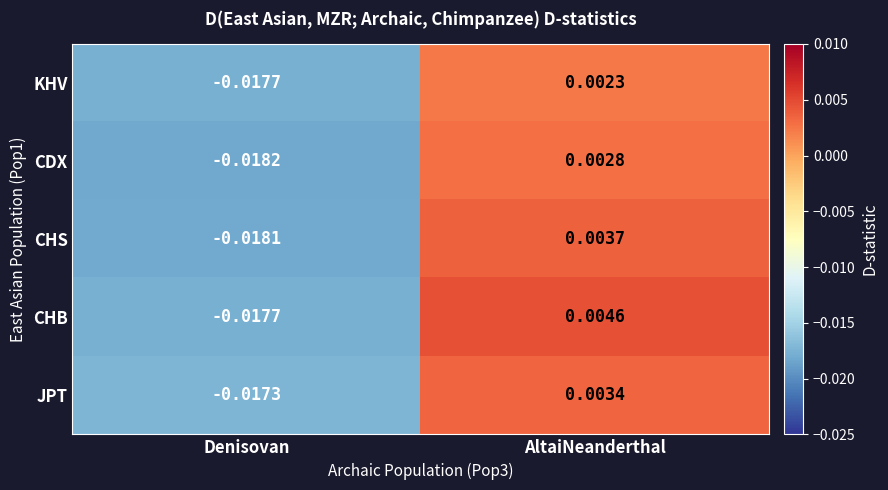

What is the total value across all series at Denisovan?

-0.1